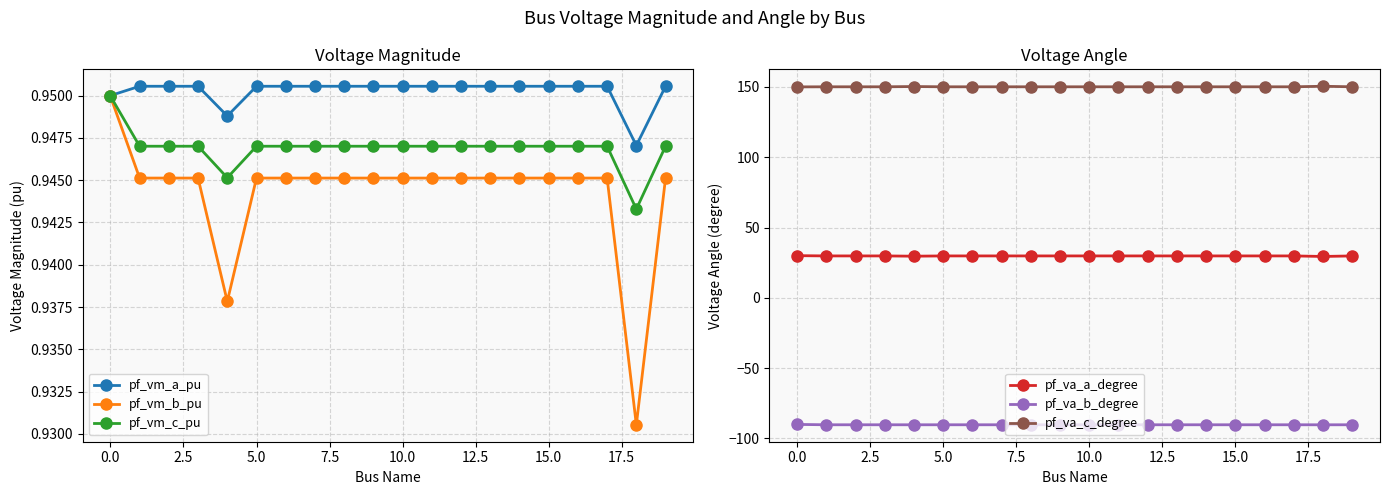

Count the pf_vm_a_pu values in the range 0 to 1.

20